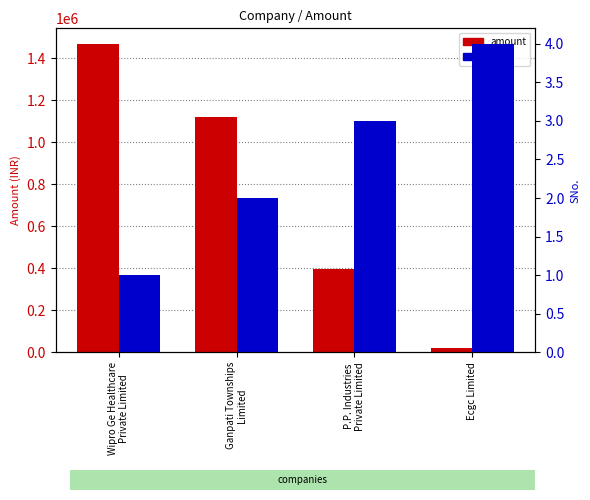

The value of SNo. at Ecgc Limited is 4. True or false?

True